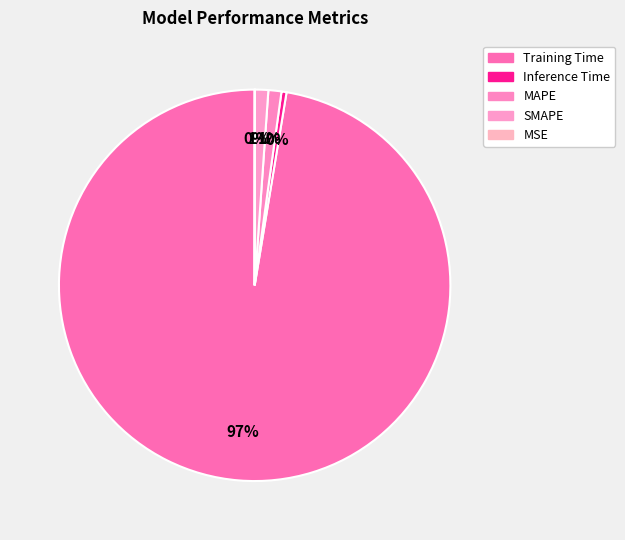

Between SMAPE and MSE, which is larger?

SMAPE